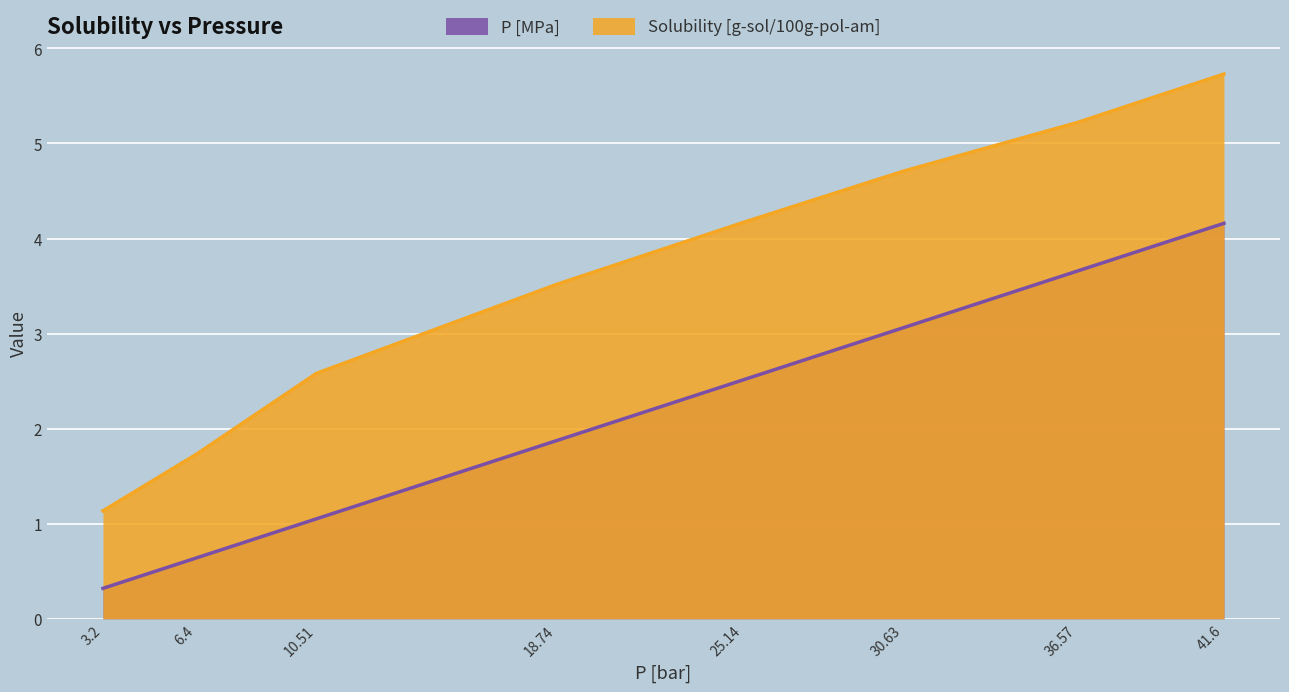

Where is P [MPa] nearest to the value 2?

18.74